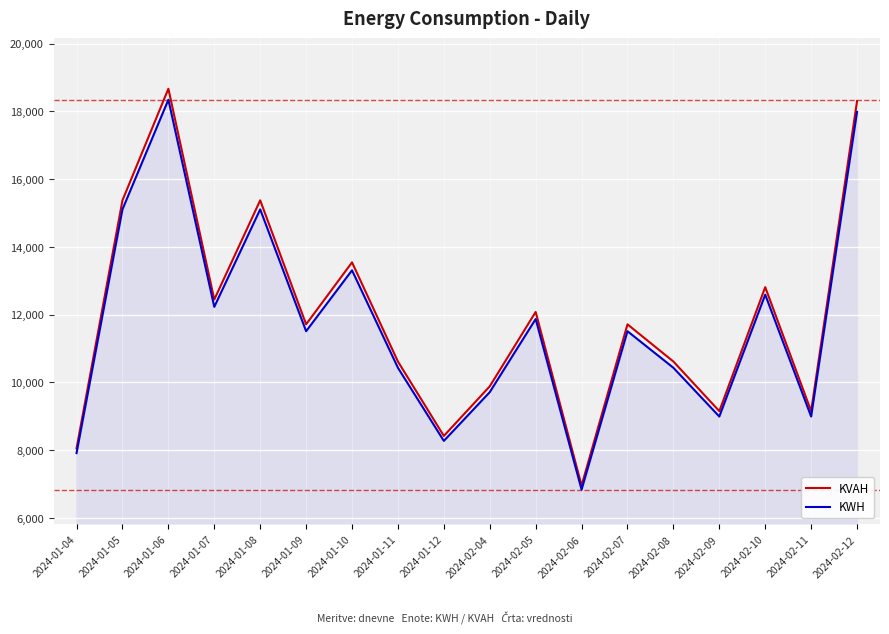

What is the minimum value for KWH?

6834.0